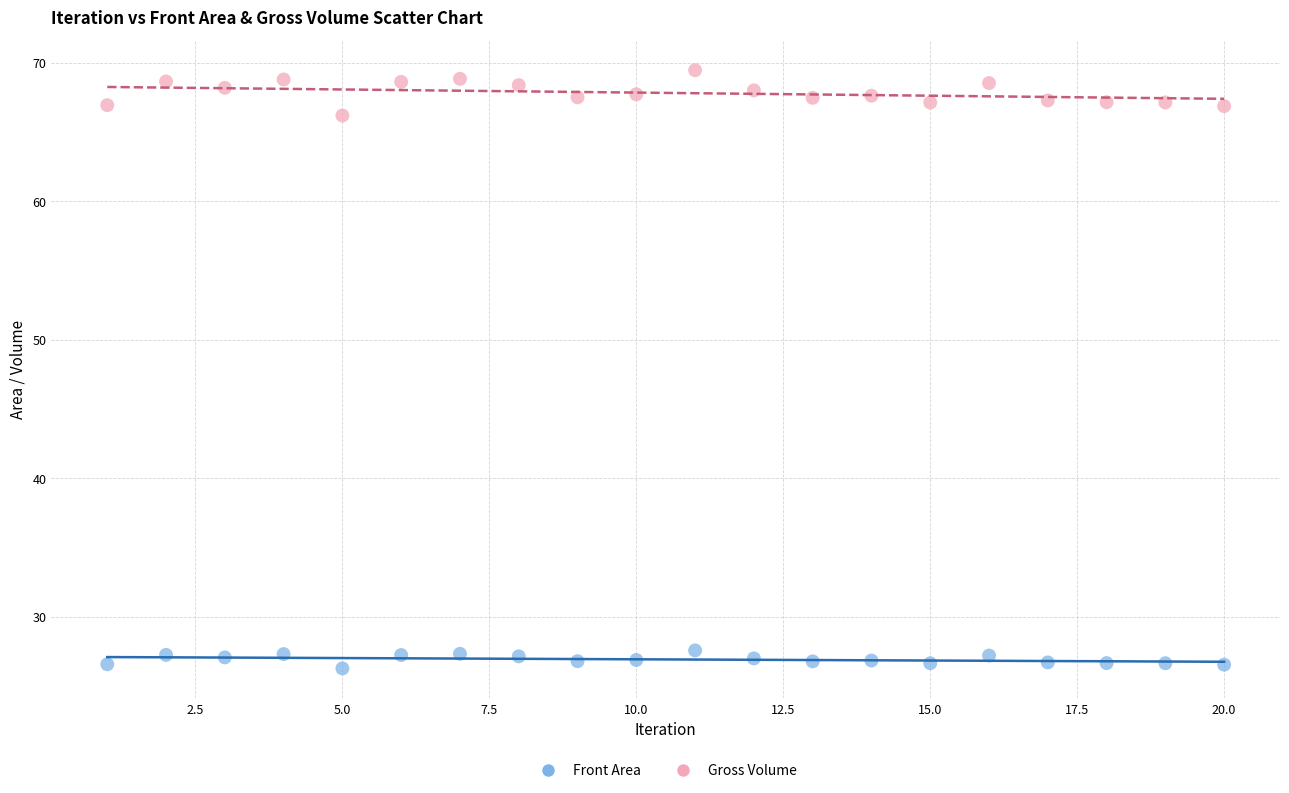

What are all the series names shown in the legend?

Front Area, Gross Volume